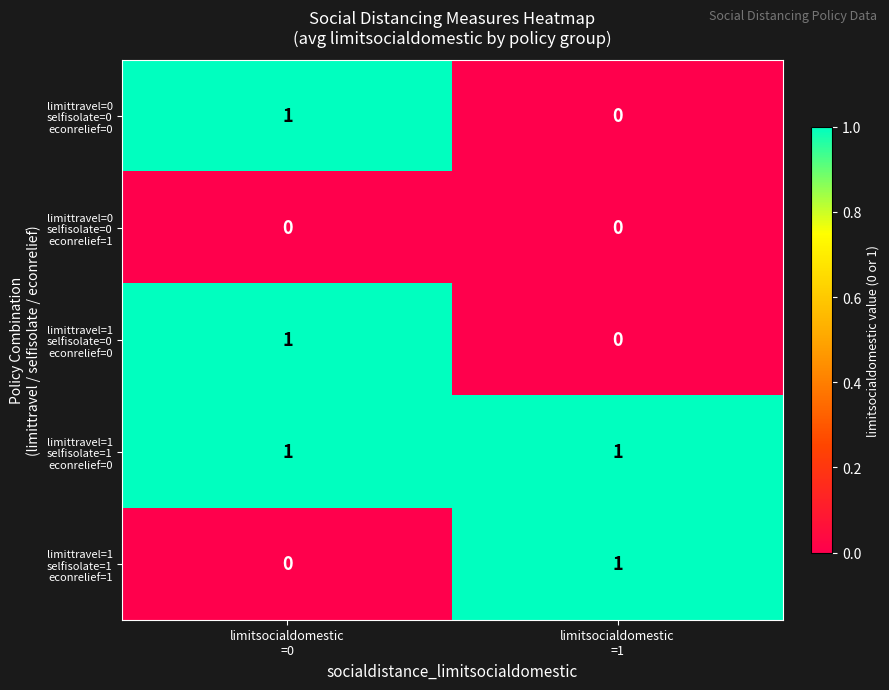

Count the number of categories in the chart.

2